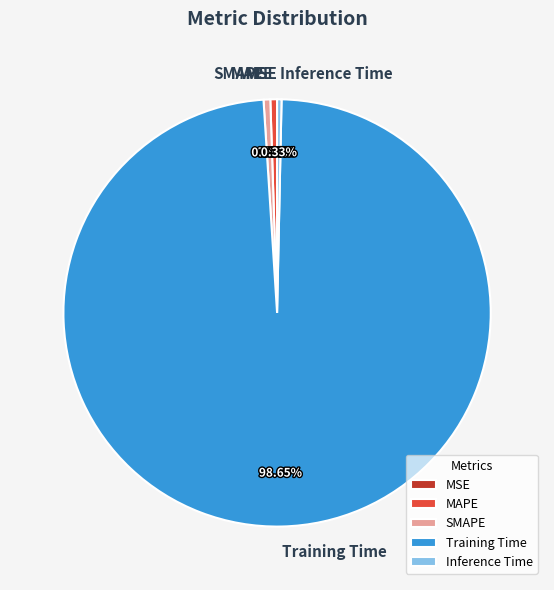

Is the sum of Training Time and SMAPE greater than half?

Yes